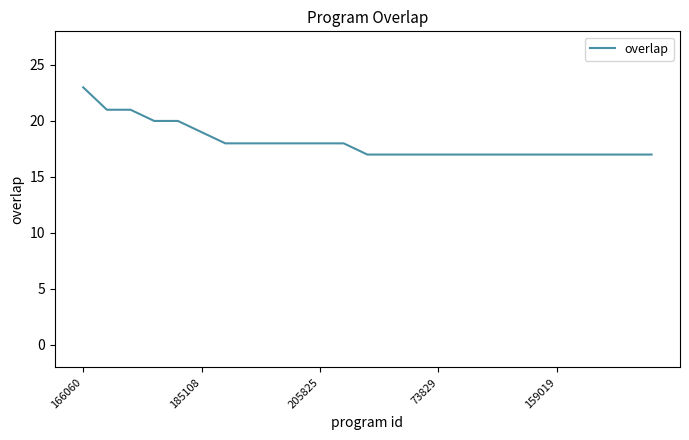

What is the minimum value shown in the chart?

17